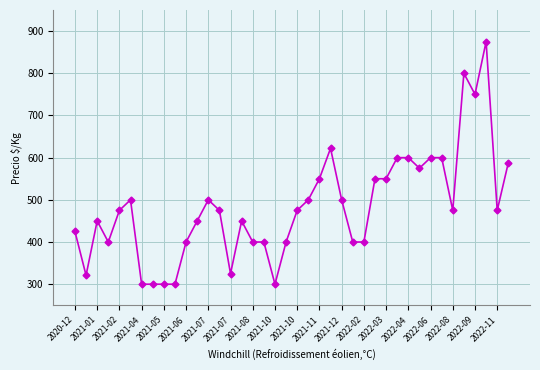

True or false: there are more than 0 points higher than both neighbors.

True